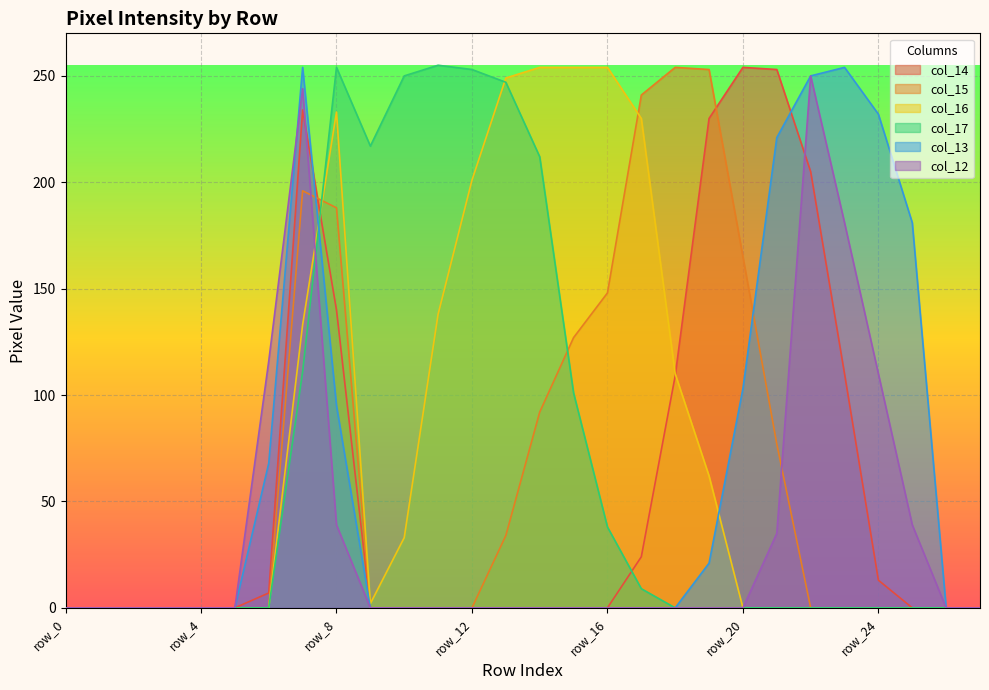

At which category does col_17 reach its first local valley?

row_9